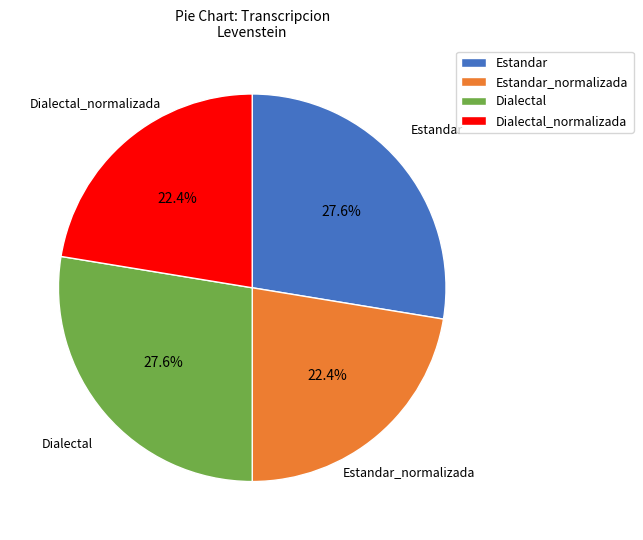

Between Dialectal_normalizada and Estandar, which is larger?

Estandar